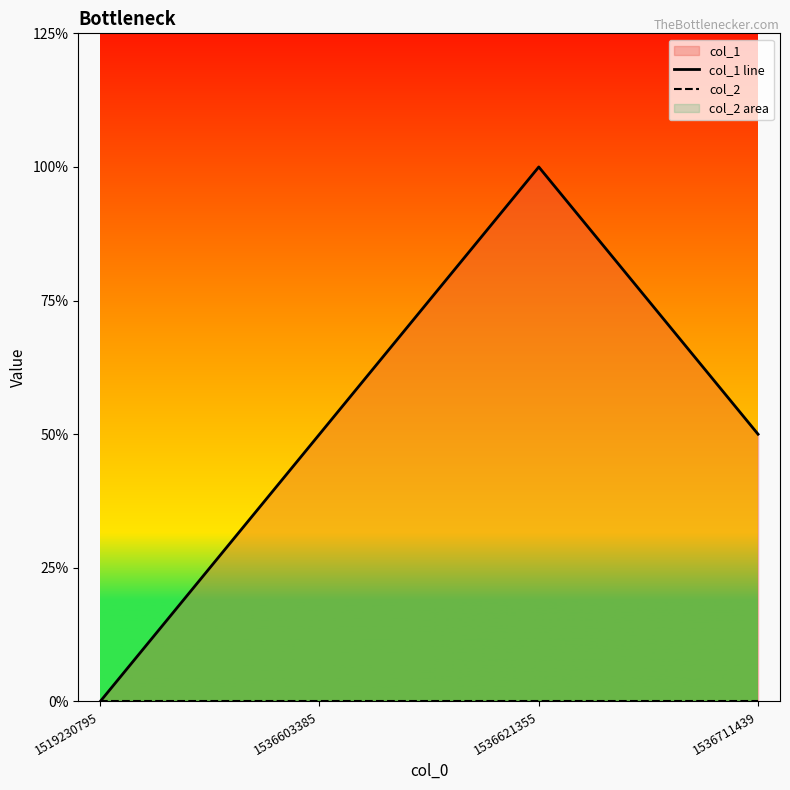

List the series in order of their peak value, highest first.

col_1 line, col_2